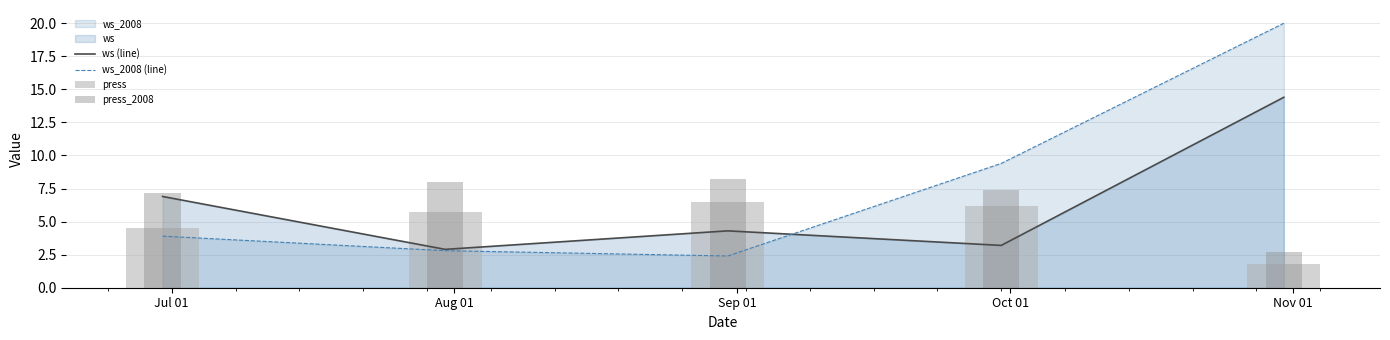

What is the difference between the ws (line) values at Sep 01 and Jul 01?

2.6